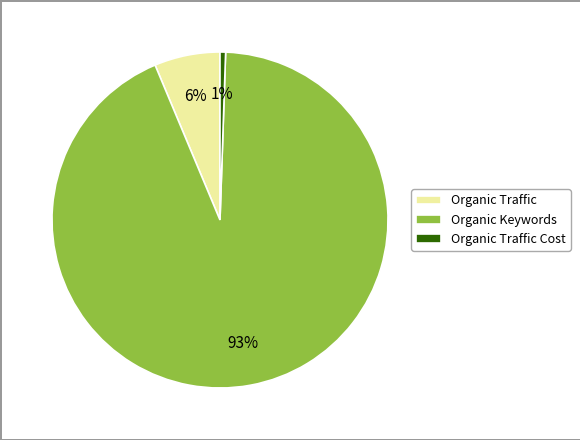

The Organic Keywords slice represents 93% of the pie. True or false?

True